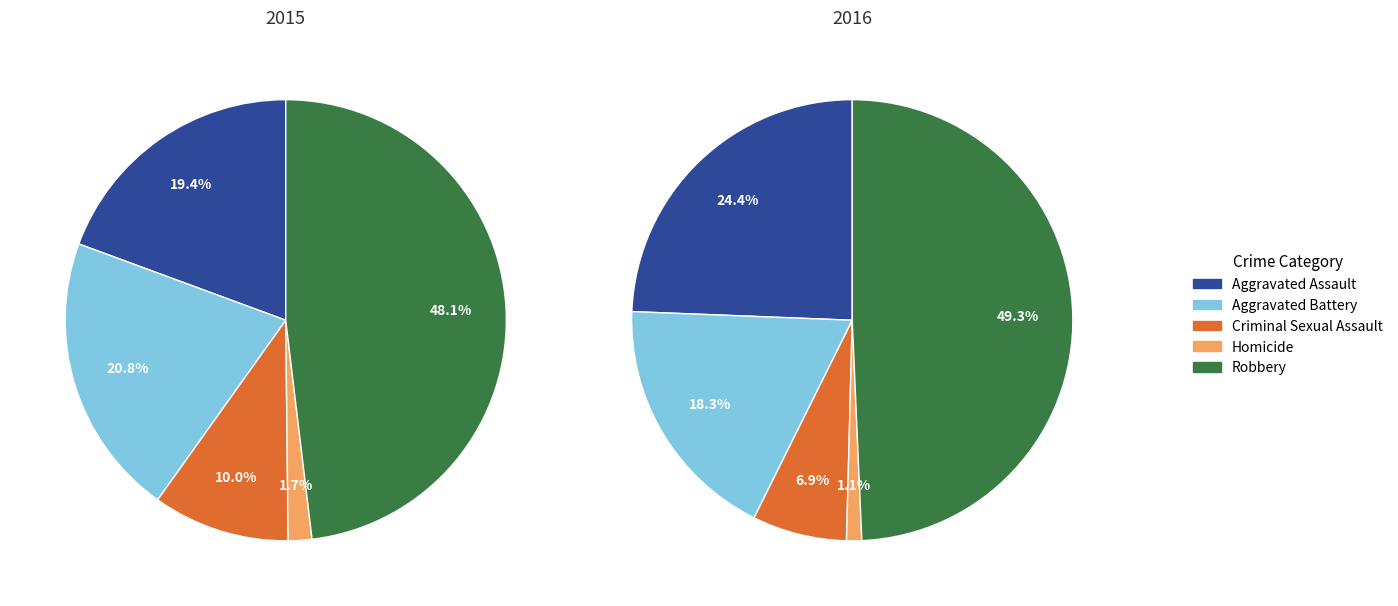

Does Robbery represent more than half of the total?

No